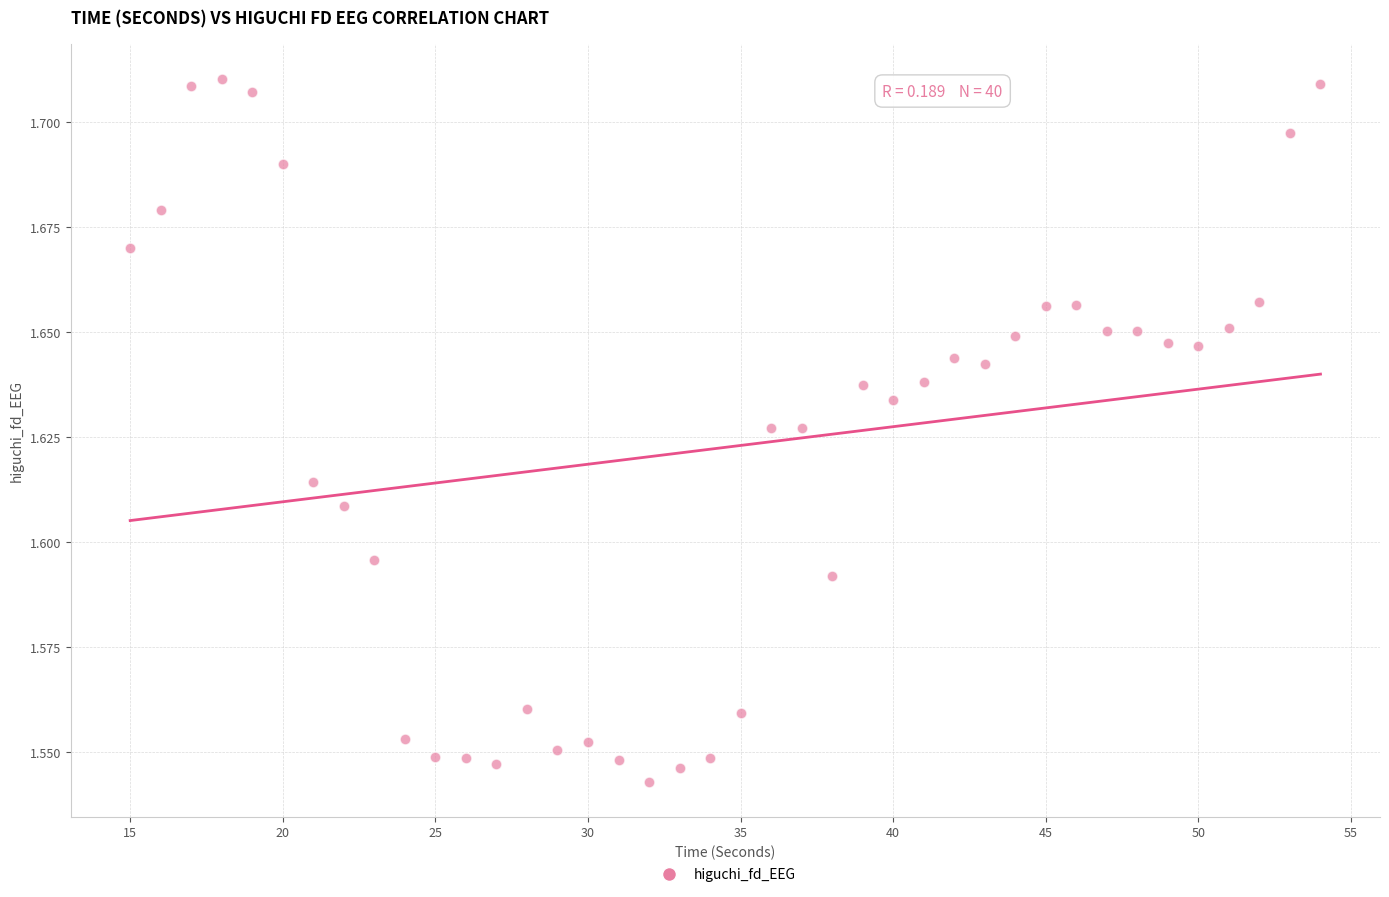

What is the range of X values (max minus min)?

39.0